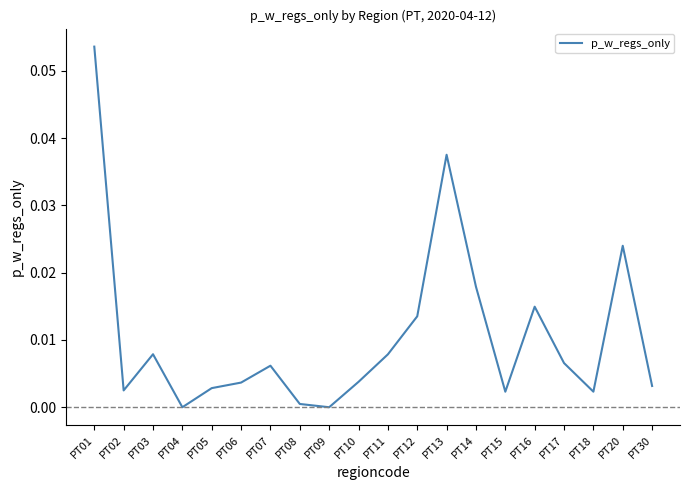

Which has a higher value, PT14 or PT18?

PT14